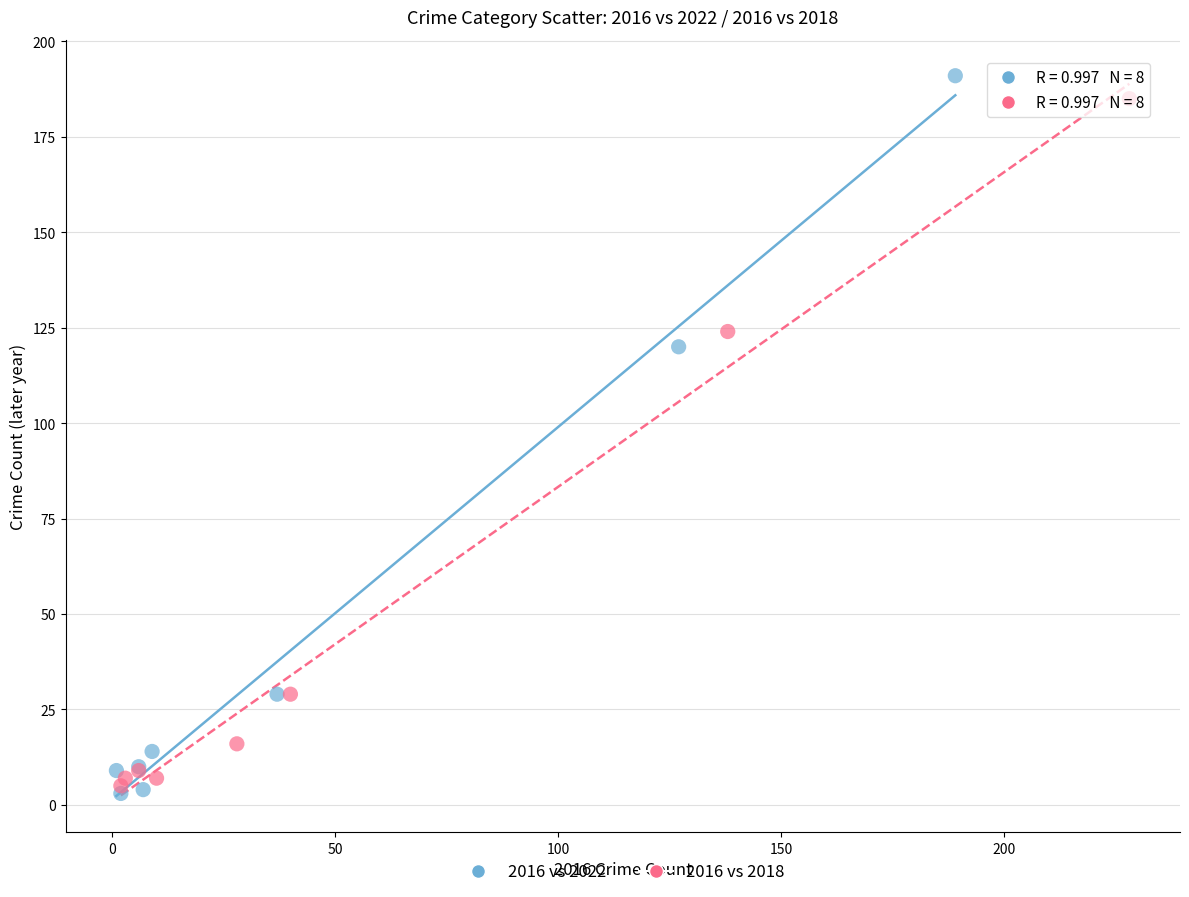

Which series has the largest Y range (max minus min)?

2016 vs 2022